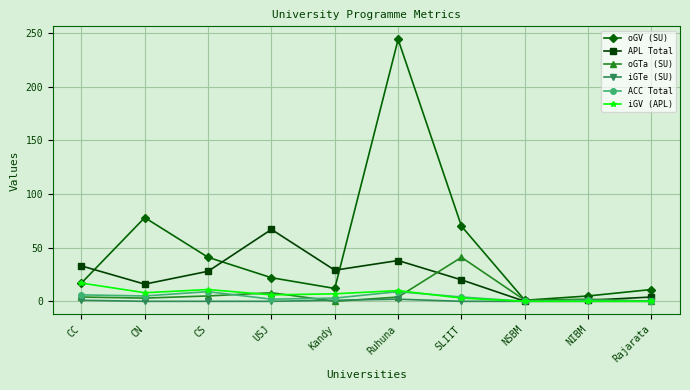

What is the difference between the maximum and minimum values in the APL Total series?

67